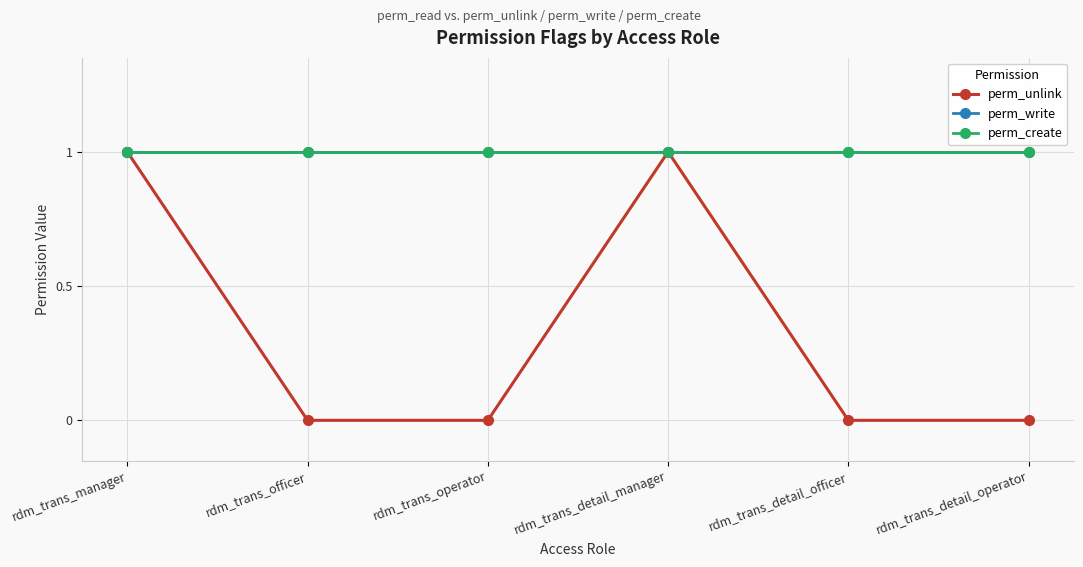

True or false: perm_create and perm_write cross at least once.

False